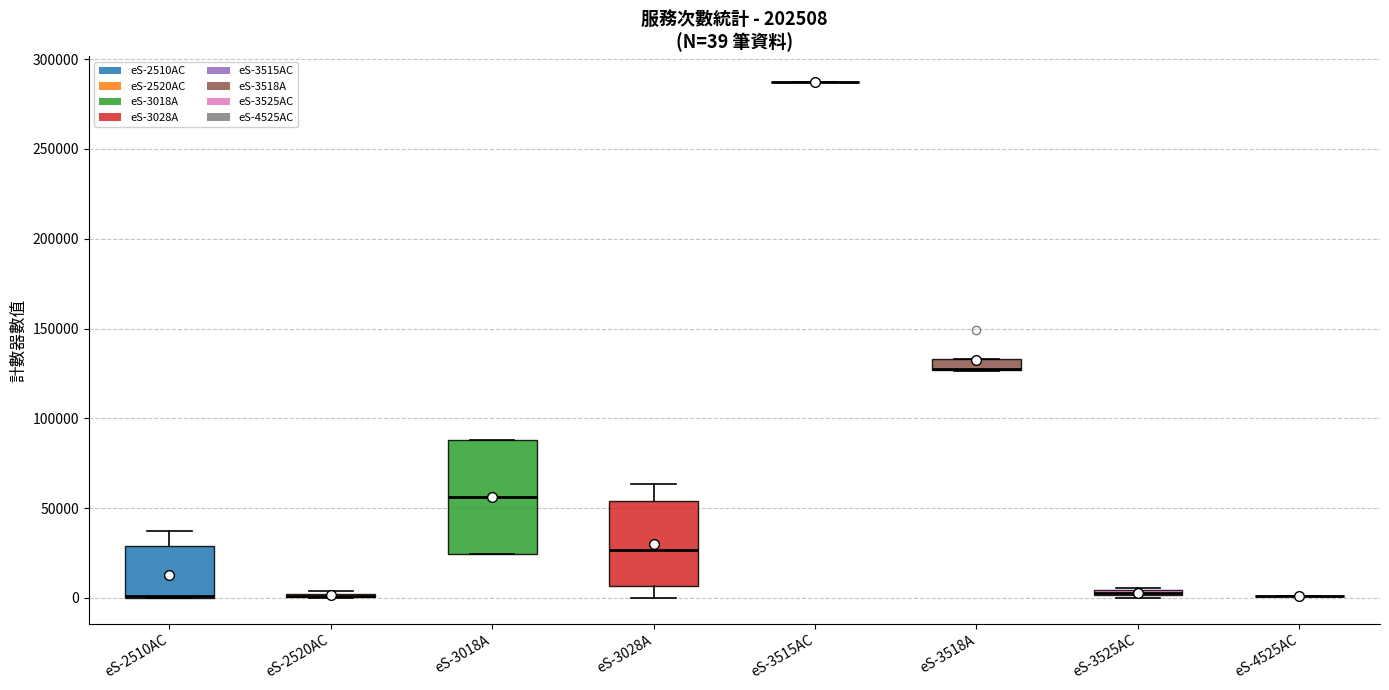

Which box is the tallest, from its lower edge to its upper edge?

eS-3018A